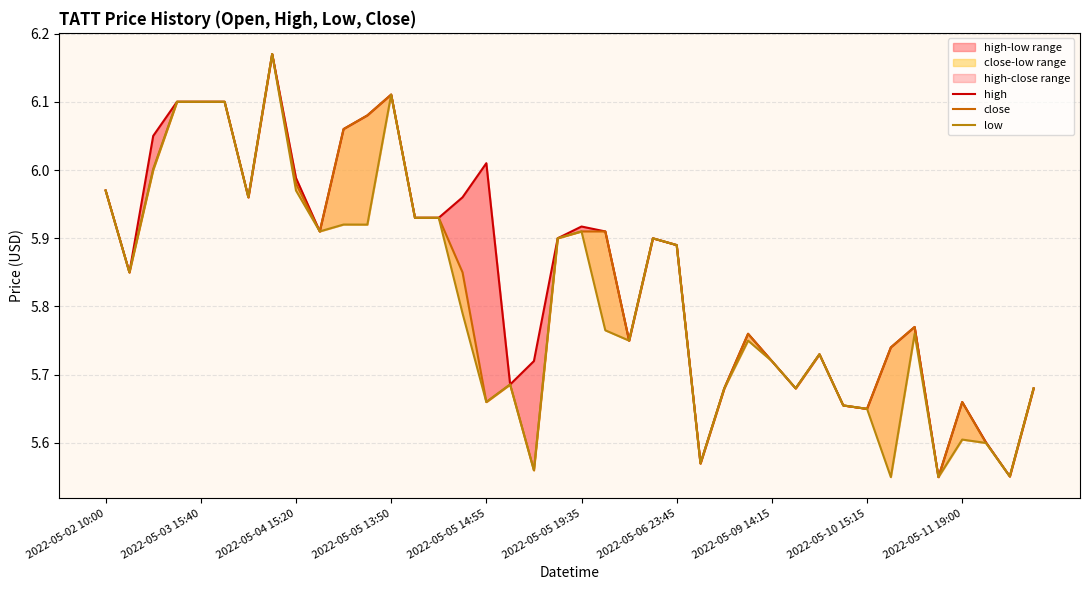

What is the average value of the close series?

5.8